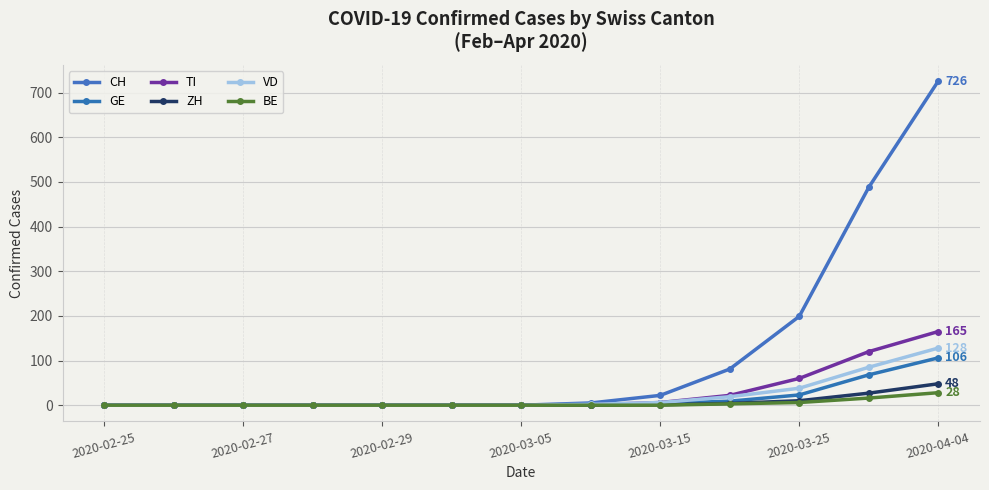

At which category is the sum across all series the highest?

2020-04-04